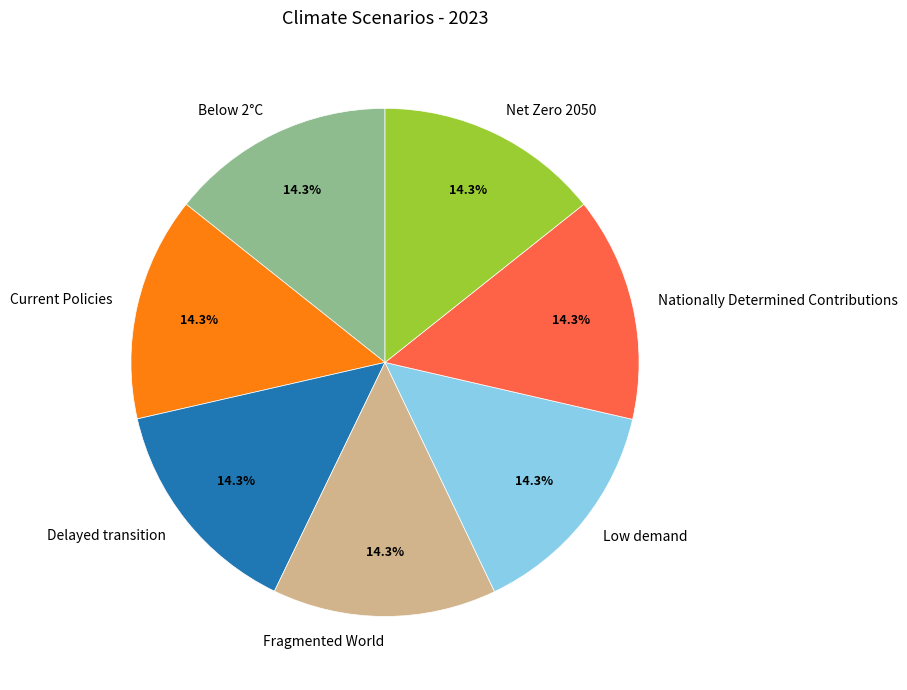

Do Delayed transition and Net Zero 2050 together represent more than half of the pie?

No